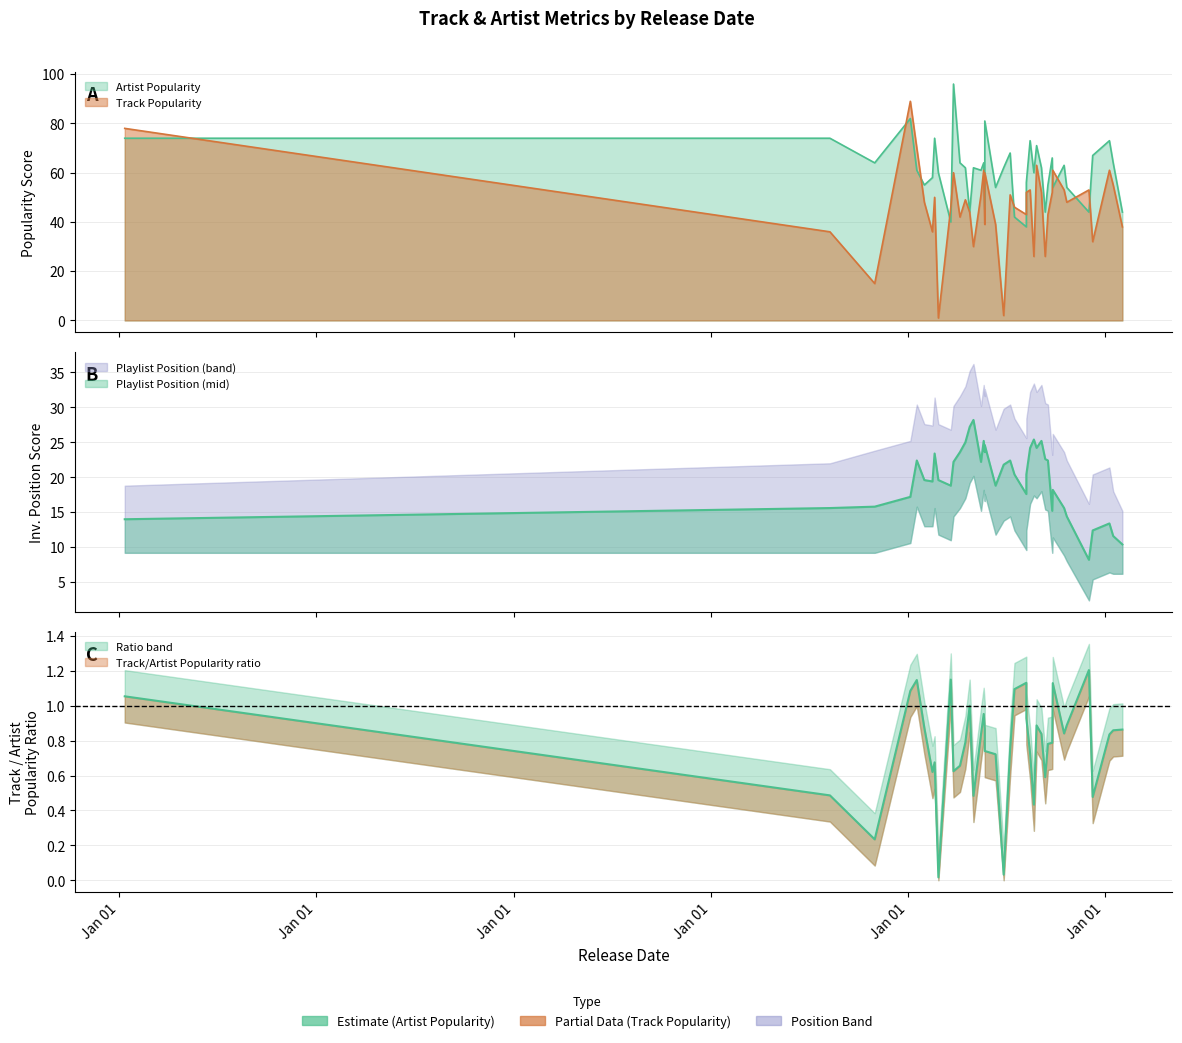

How many series are shown in this chart?

3